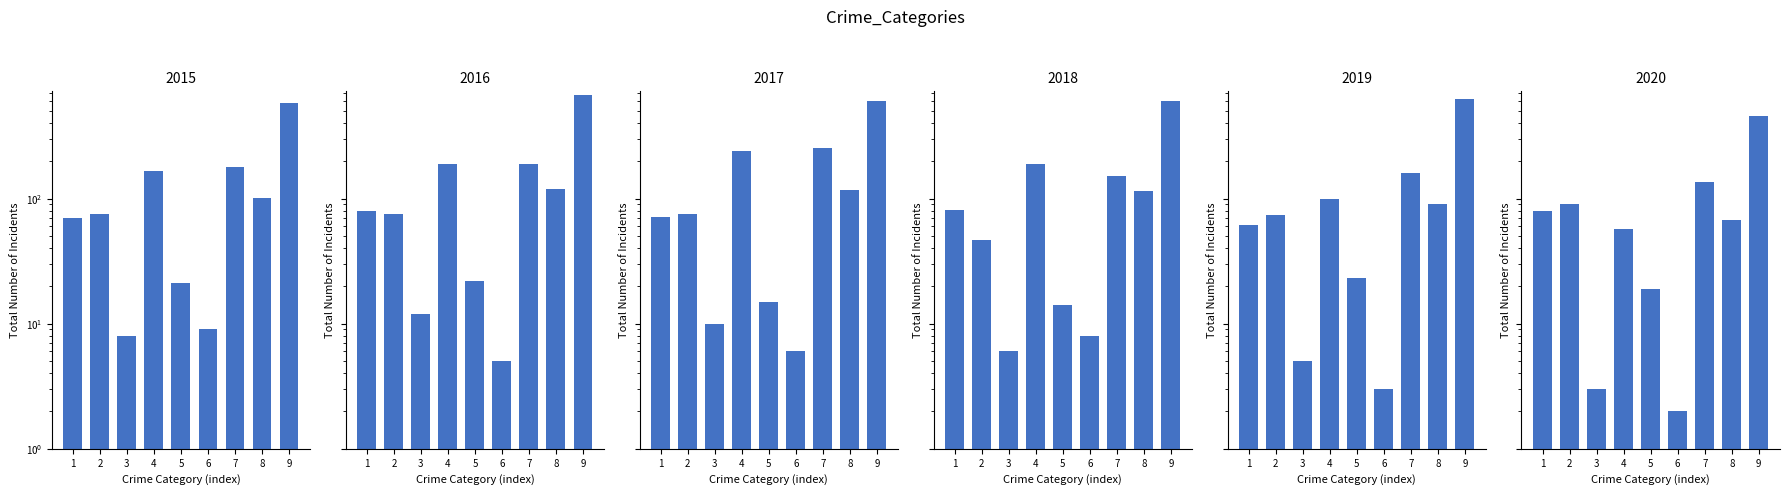

How many categories are shown in the chart?

9